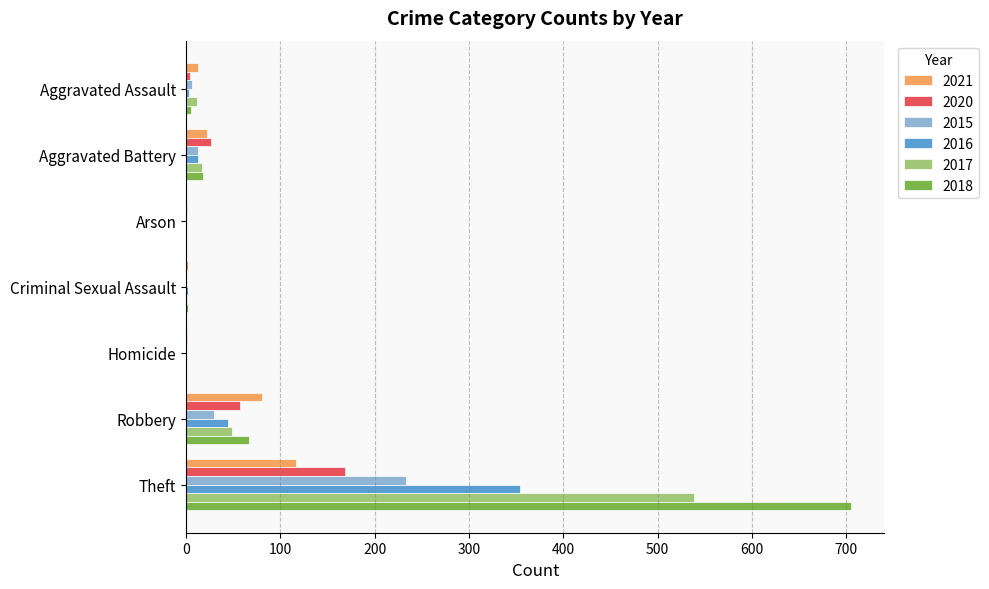

At which category is the sum across all series the highest?

Theft